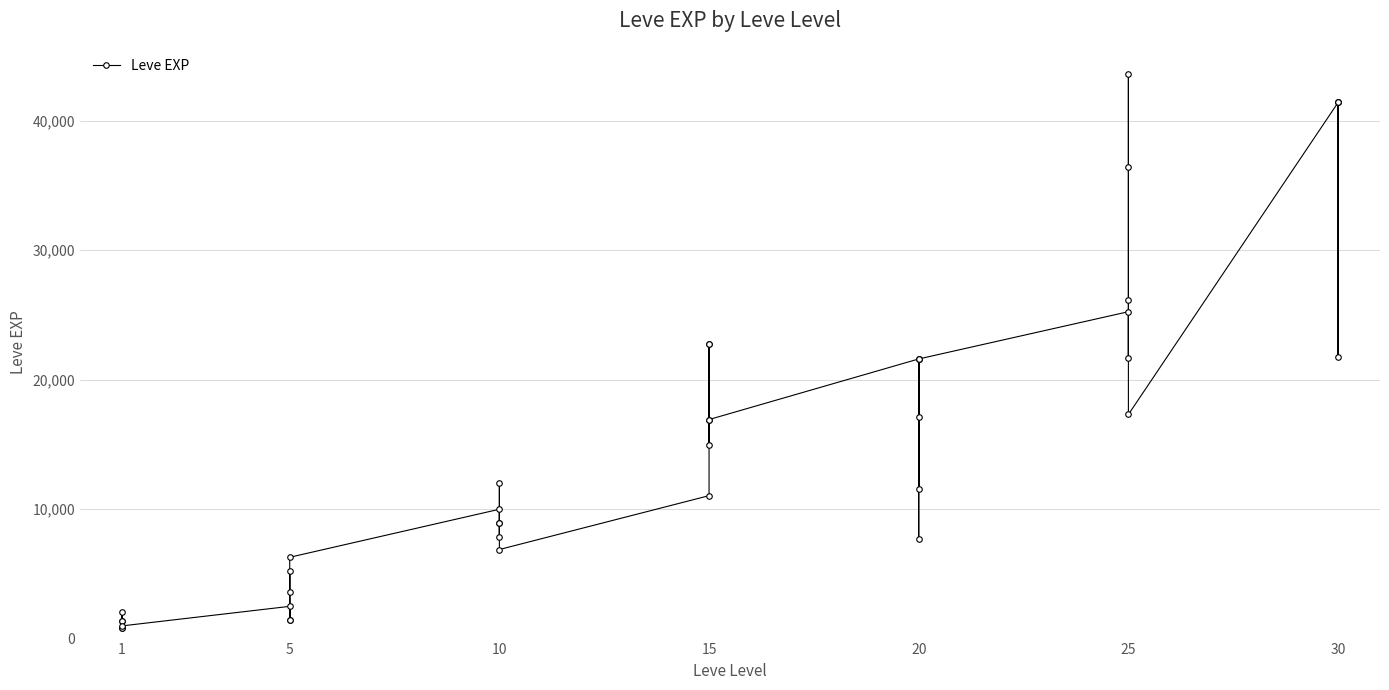

How many data points are less than 12030?

20